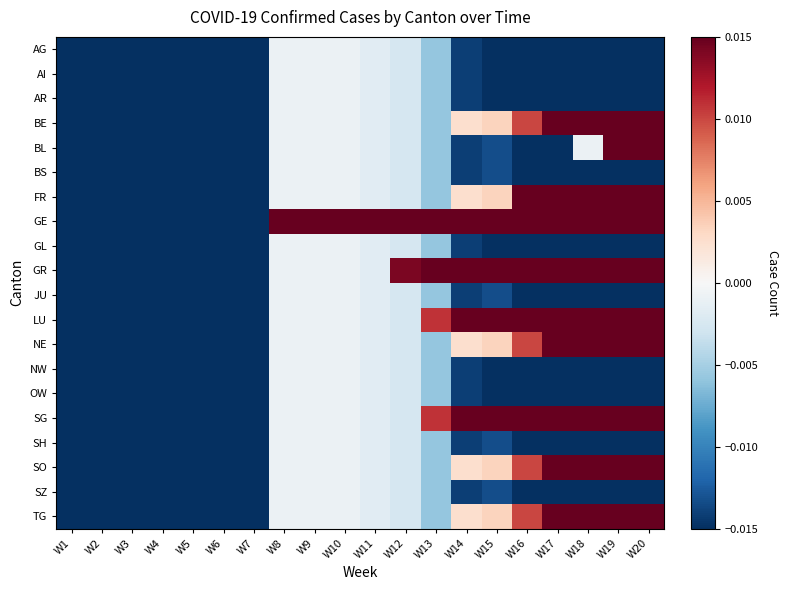

Rank the series at W1 from highest to lowest value.

AG, AI, AR, BE, BL, BS, FR, GE, GL, GR, JU, LU, NE, NW, OW, SG, SH, SO, SZ, TG